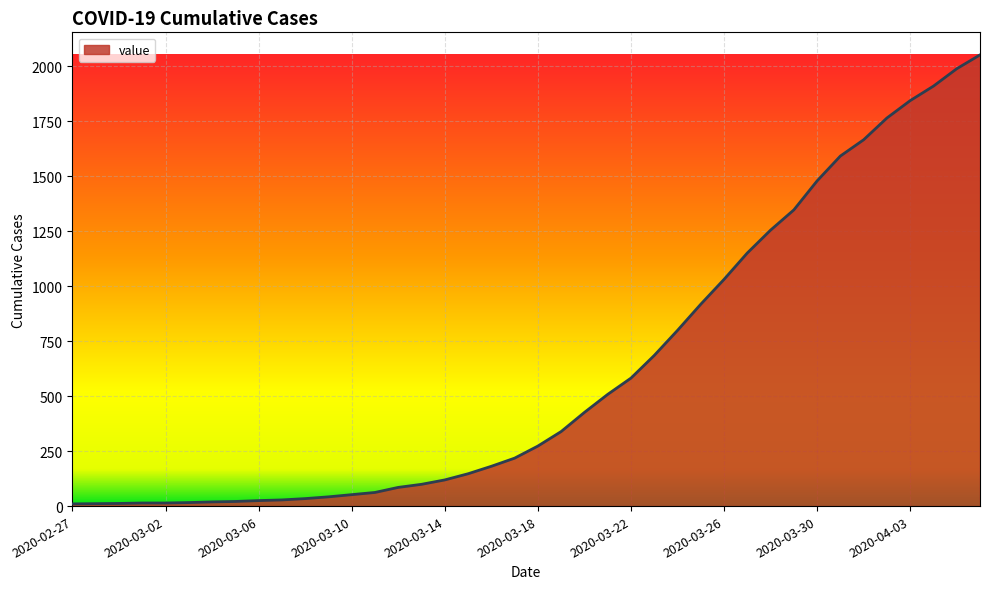

What is the maximum value shown in the chart?

2052